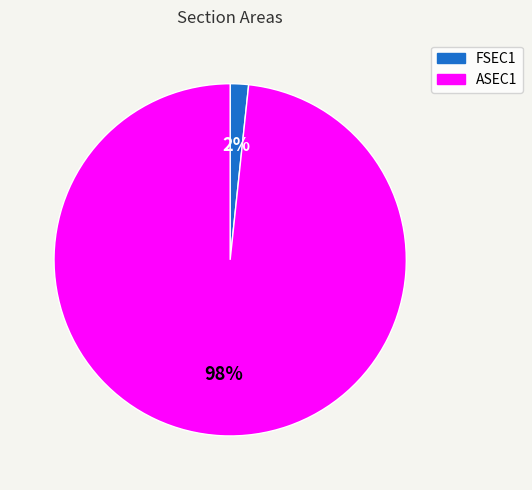

Which category has the smallest portion of the pie?

FSEC1